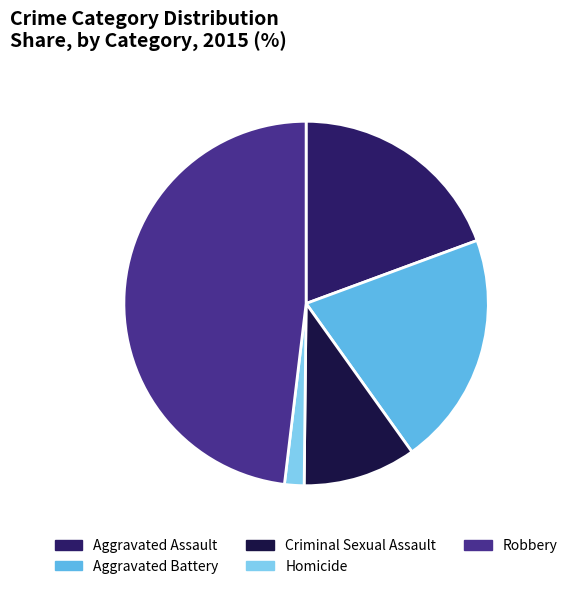

Count the number of slices in the pie.

5